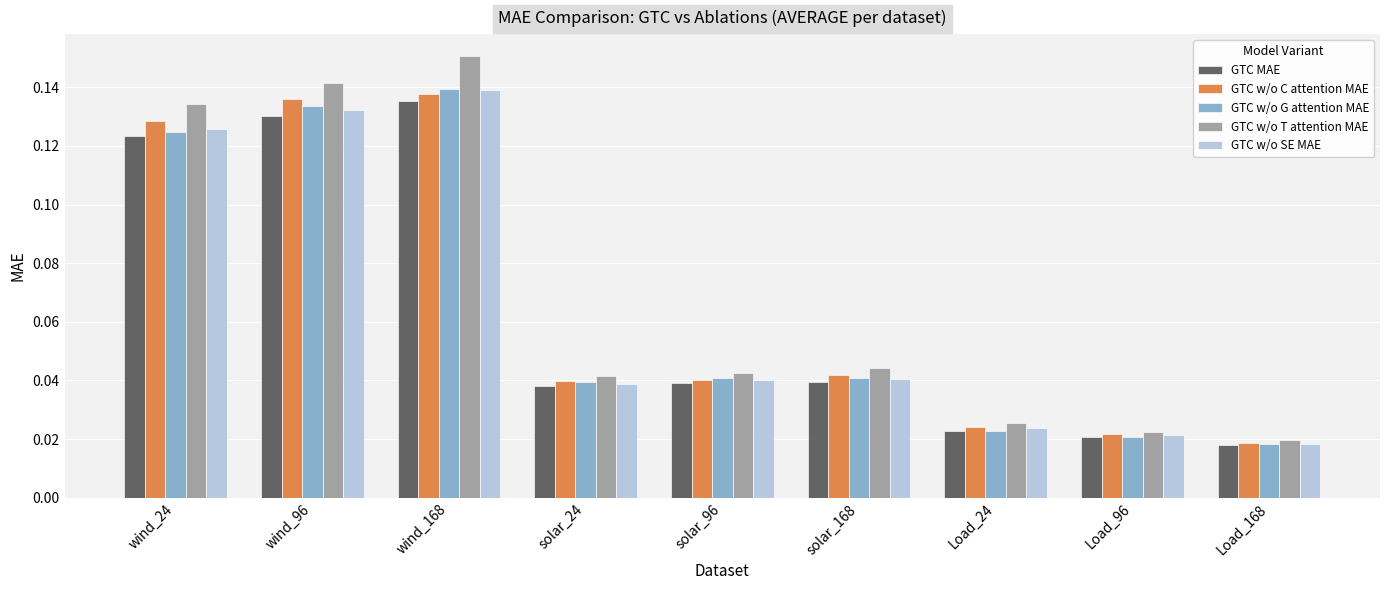

At how many categories does at least one series exceed 0?

9